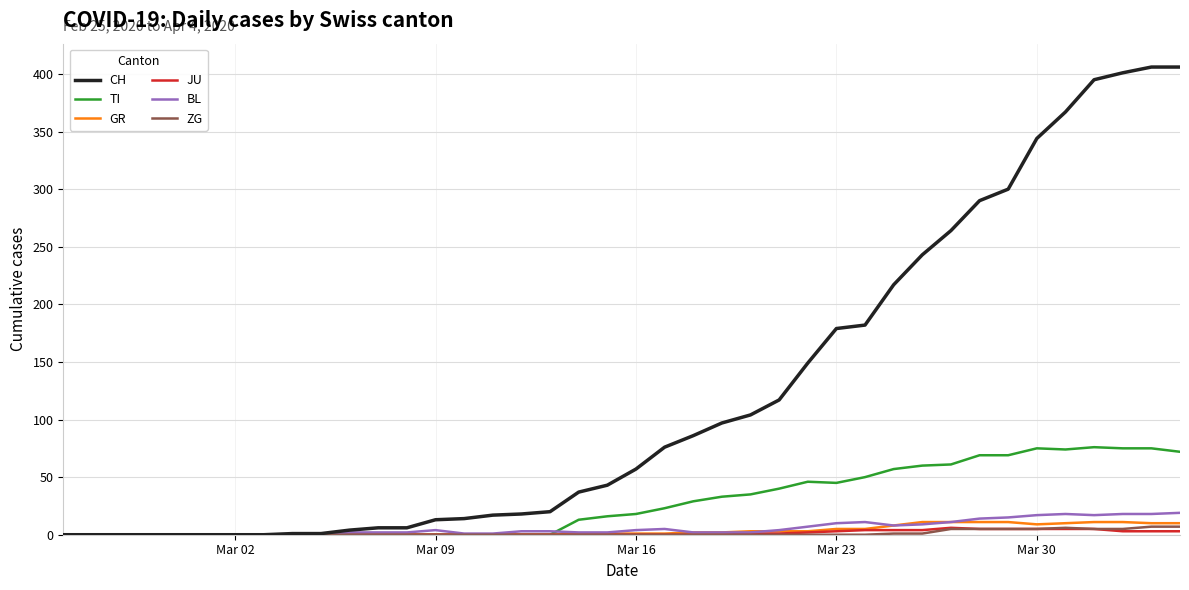

What is the maximum value shown in the chart?

406